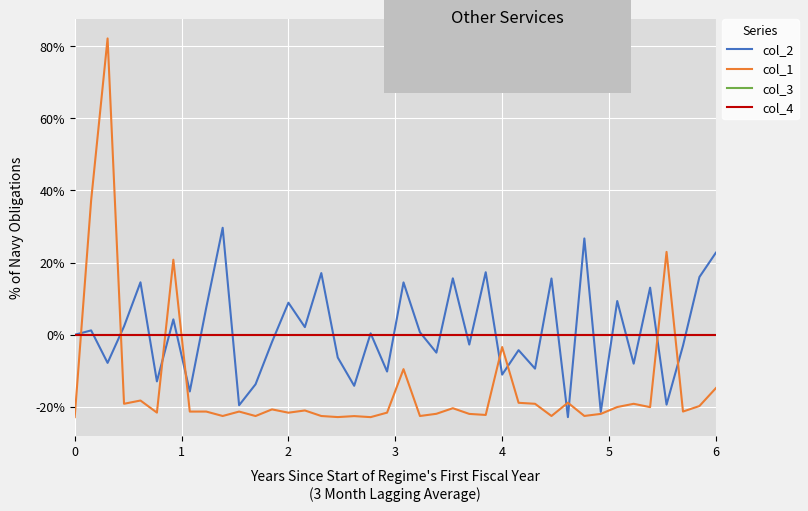

List the series in order of their peak value, lowest first.

col_3, col_4, col_2, col_1